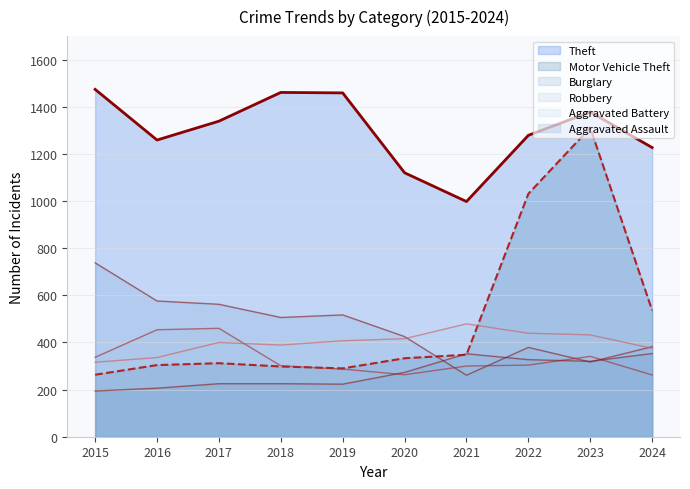

Reading right to left, transcribe all the data shown in this chart.

Theft: 2024=1227	2023=1378	2022=1279	2021=998	2020=1120	2019=1459	2018=1461	2017=1339	2016=1259	2015=1474
Burglary: 2024=382	2023=317	2022=379	2021=261	2020=425	2019=517	2018=506	2017=562	2016=576	2015=738
Motor Vehicle Theft: 2024=536	2023=1311	2022=1031	2021=348	2020=333	2019=290	2018=298	2017=312	2016=304	2015=263
Robbery: 2024=262	2023=341	2022=304	2021=300	2020=263	2019=287	2018=301	2017=460	2016=454	2015=337
Aggravated Battery: 2024=375	2023=432	2022=439	2021=479	2020=416	2019=407	2018=389	2017=400	2016=336	2015=316
Aggravated Assault: 2024=353	2023=320	2022=327	2021=352	2020=273	2019=223	2018=225	2017=225	2016=206	2015=194